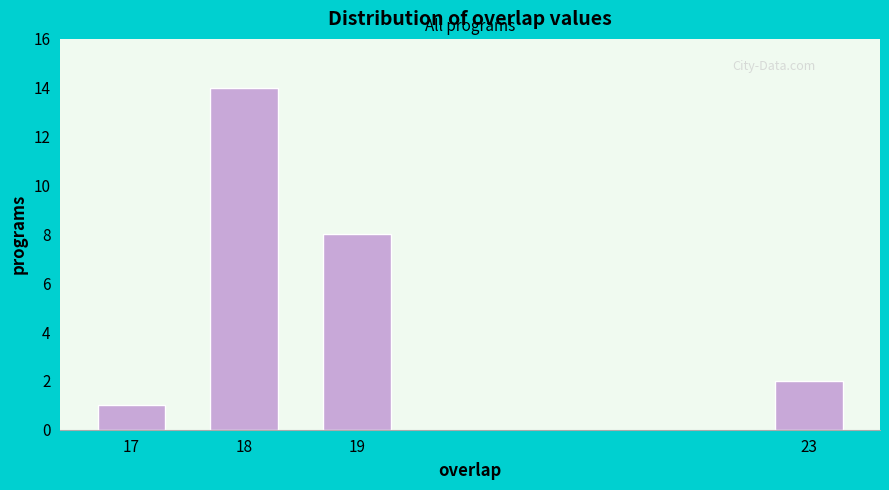

Reading right to left, what are all the values shown in this chart?

2	8	14	1